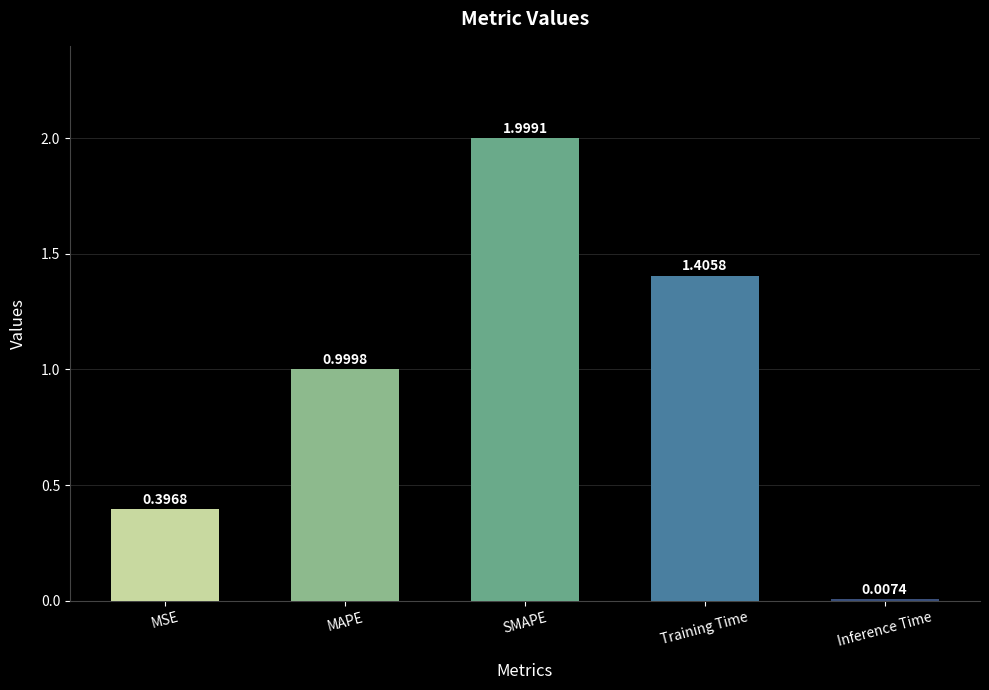

What is the label of the 5th bar from the left?

Inference Time